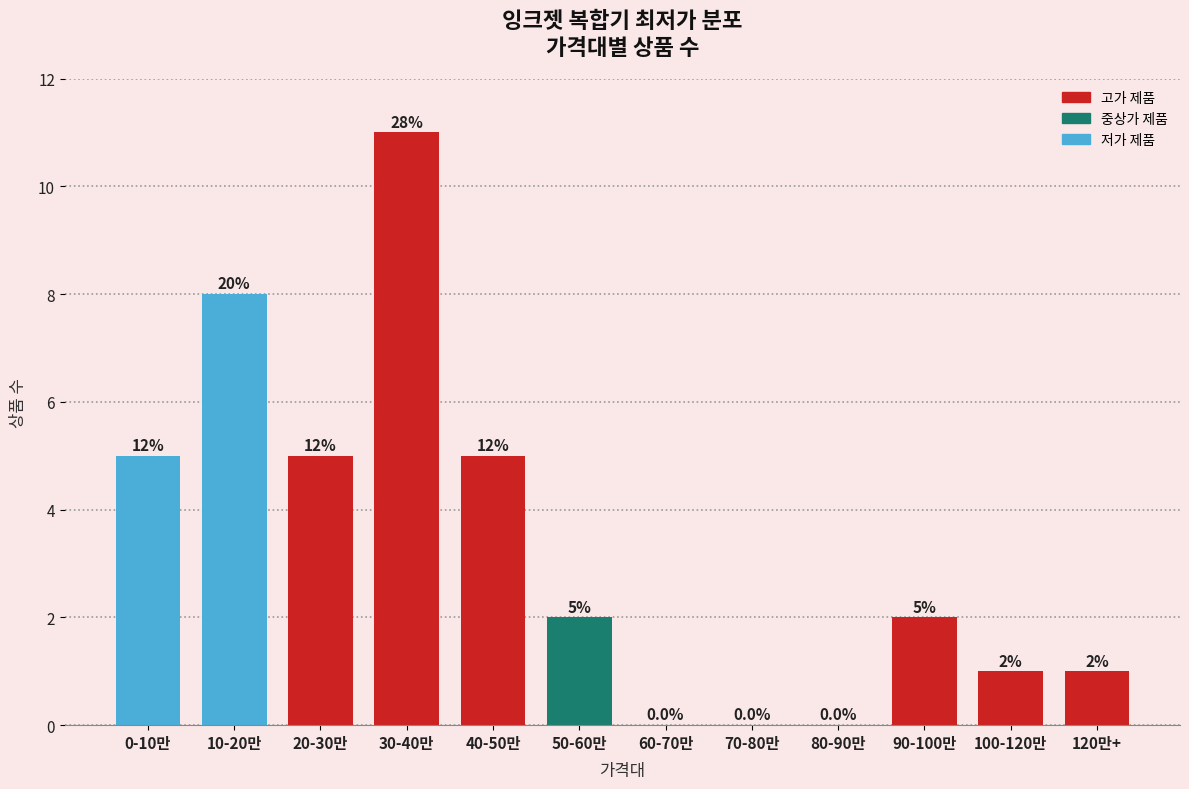

Reading left to right, what are all the values shown in this chart?

0-10만=5	10-20만=8	20-30만=5	30-40만=11	40-50만=5	50-60만=2	60-70만=0	70-80만=0	80-90만=0	90-100만=2	100-120만=1	120만+=1